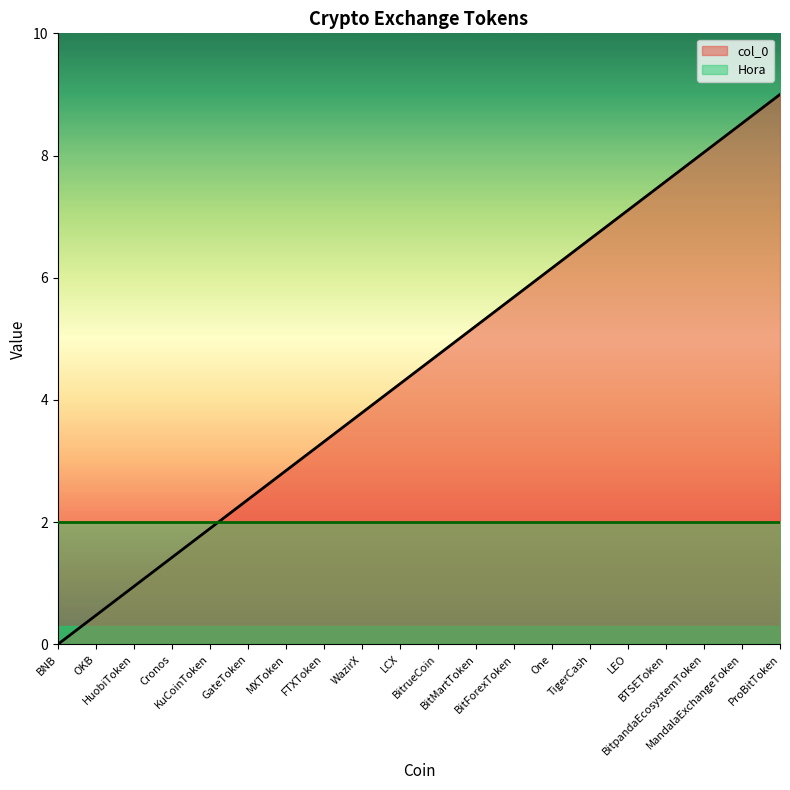

List the labels in order of value, largest first.

ProBitToken, MandalaExchangeToken, BitpandaEcosystemToken, BTSEToken, LEO, TigerCash, One, BitForexToken, BitMartToken, BitrueCoin, LCX, WazirX, FTXToken, MXToken, GateToken, KuCoinToken, Cronos, HuobiToken, OKB, BNB